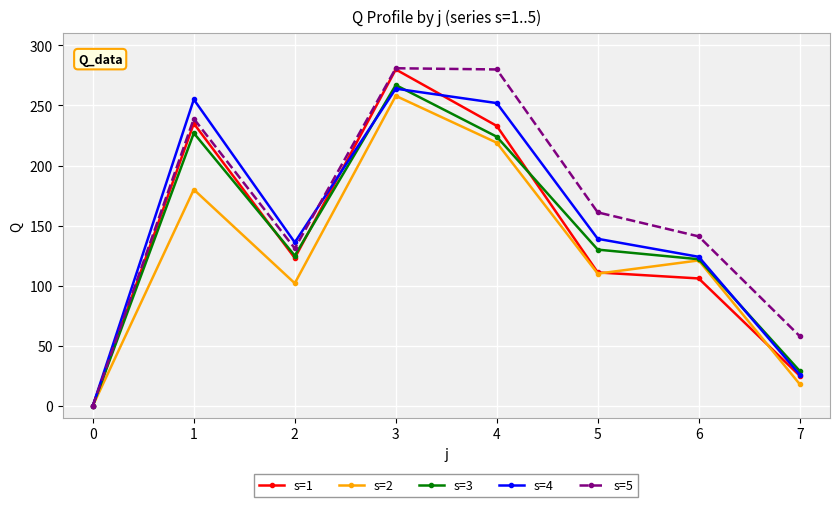

How many positive values does the s=1 series have?

7